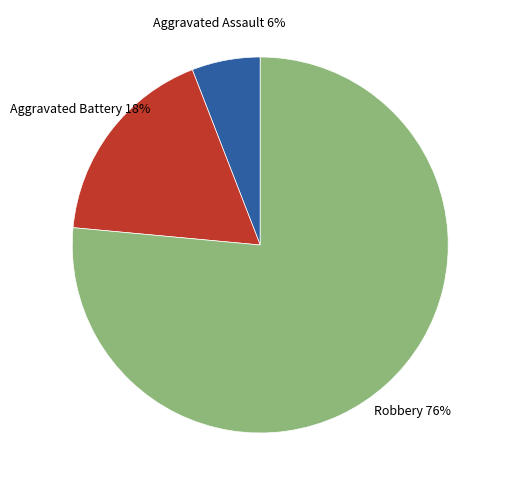

How many slices are in this pie chart?

3